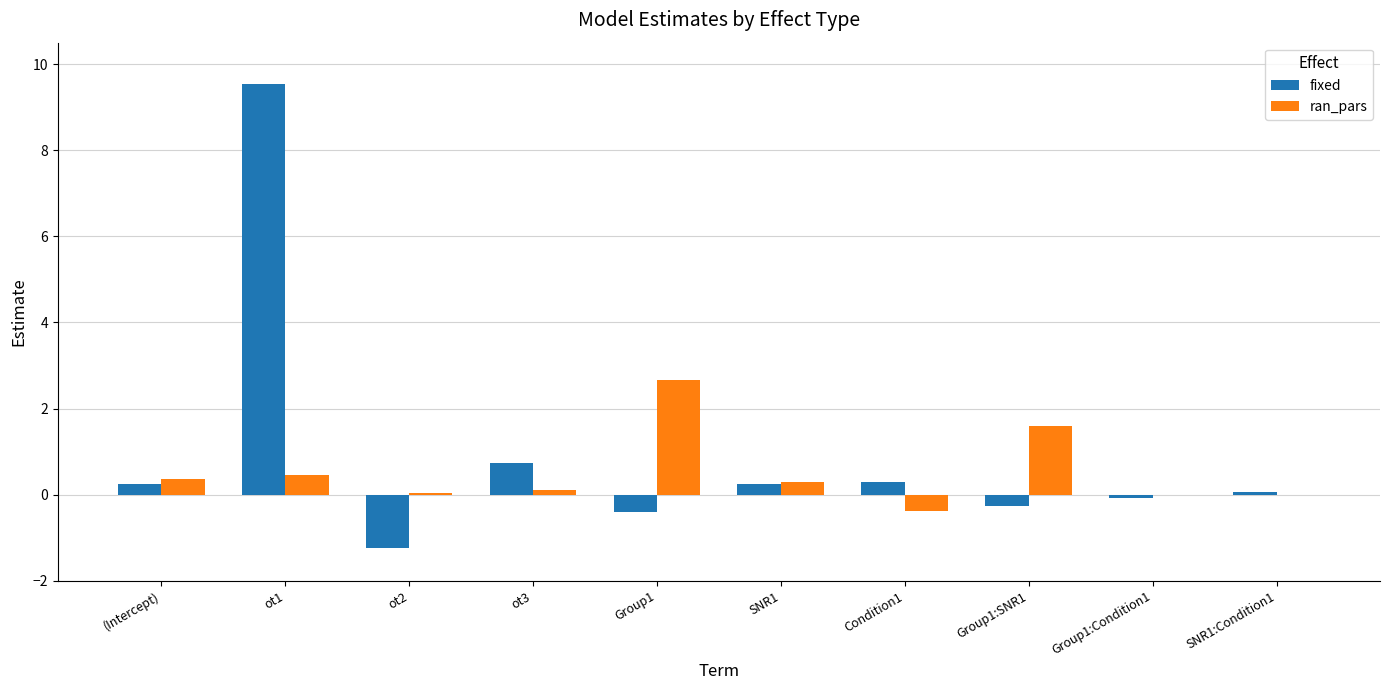

At which label is fixed closest to 4?

ot3